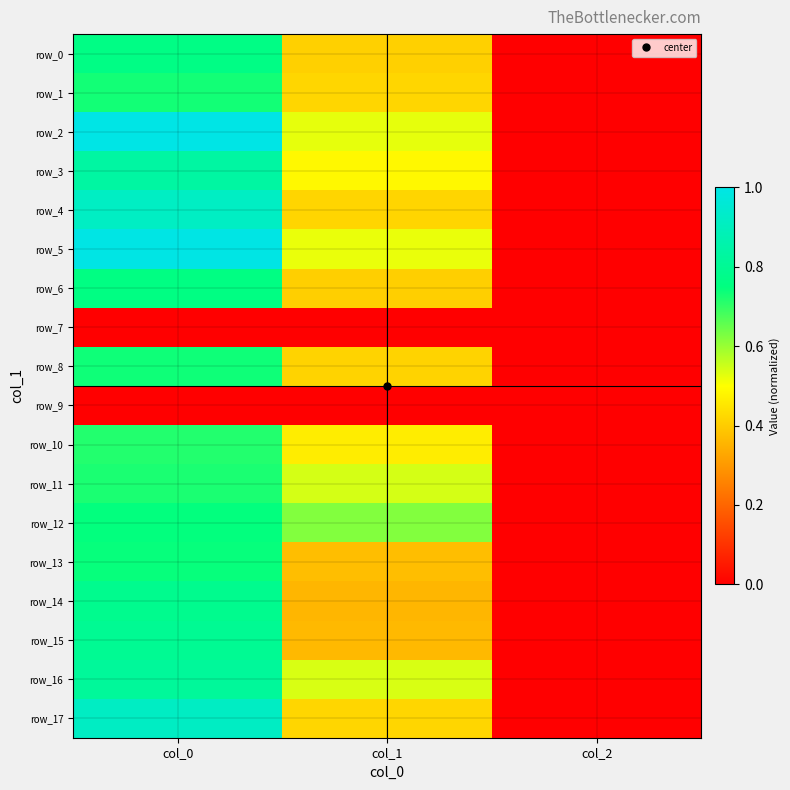

Reading left to right, what are all the values shown in this chart?

row_0: col_0=0.8	col_1=0.4	col_2=0.0
row_1: col_0=0.7	col_1=0.4	col_2=0.0
row_2: col_0=1.0	col_1=0.5	col_2=0.0
row_3: col_0=0.8	col_1=0.5	col_2=0.0
row_4: col_0=0.9	col_1=0.4	col_2=0.0
row_5: col_0=1.0	col_1=0.5	col_2=0.0
row_6: col_0=0.8	col_1=0.4	col_2=0.0
row_7: col_0=0.0	col_1=0.0	col_2=0.0
row_8: col_0=0.7	col_1=0.4	col_2=0.0
row_9: col_0=0.0	col_1=0.0	col_2=0.0
row_10: col_0=0.7	col_1=0.5	col_2=0.0
row_11: col_0=0.7	col_1=0.5	col_2=0.0
row_12: col_0=0.7	col_1=0.6	col_2=0.0
row_13: col_0=0.7	col_1=0.4	col_2=0.0
row_14: col_0=0.8	col_1=0.4	col_2=0.0
row_15: col_0=0.8	col_1=0.4	col_2=0.0
row_16: col_0=0.8	col_1=0.5	col_2=0.0
row_17: col_0=0.9	col_1=0.4	col_2=0.0